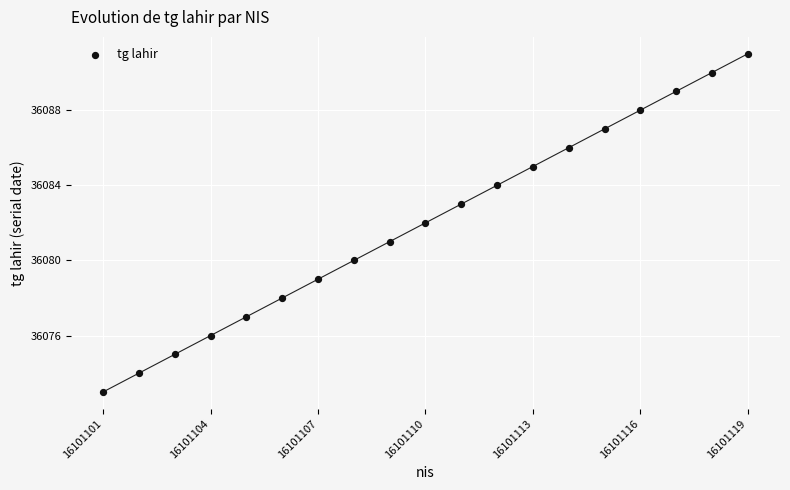

What is the range of Y values (max minus min)?

18